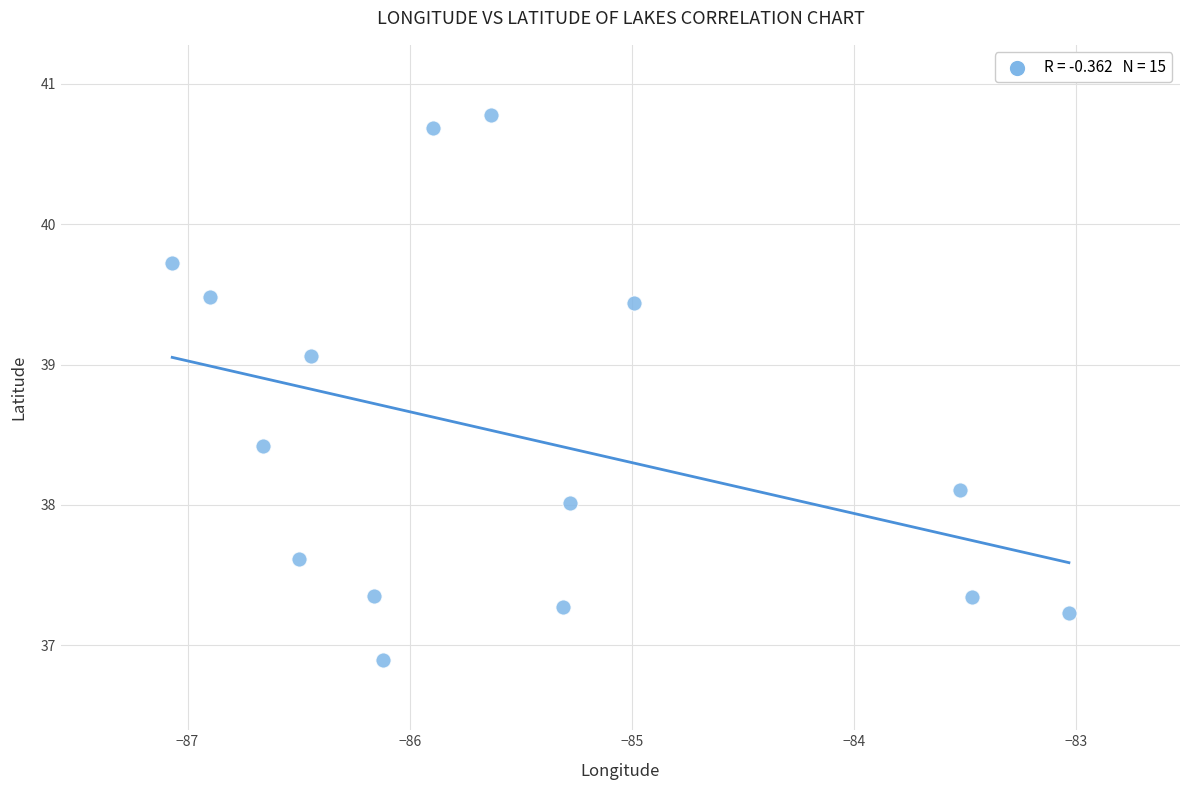

What is the range of X values (max minus min)?

4.0